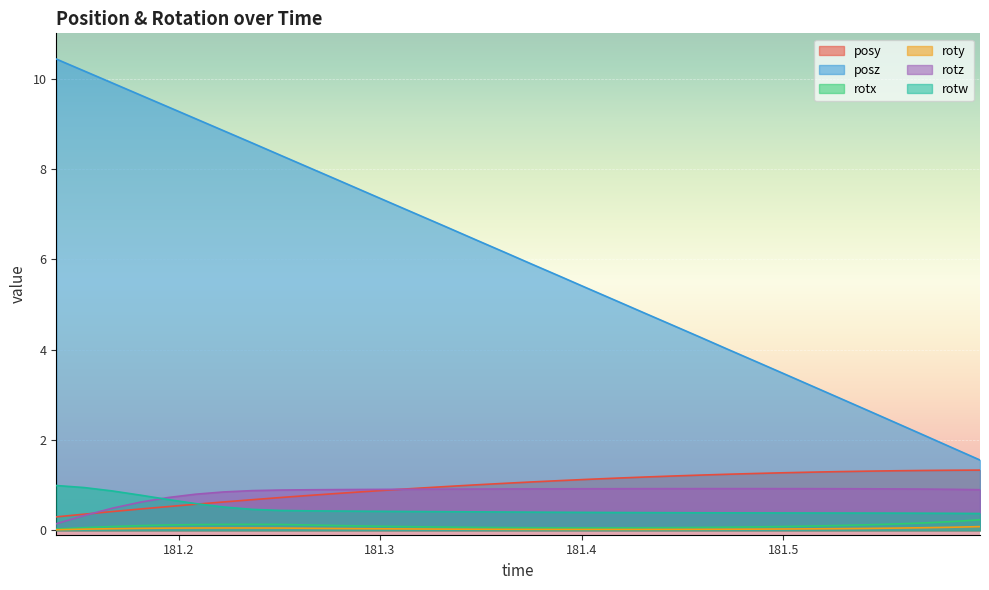

What is the value of the rotw point at the 32nd from the left?

0.4